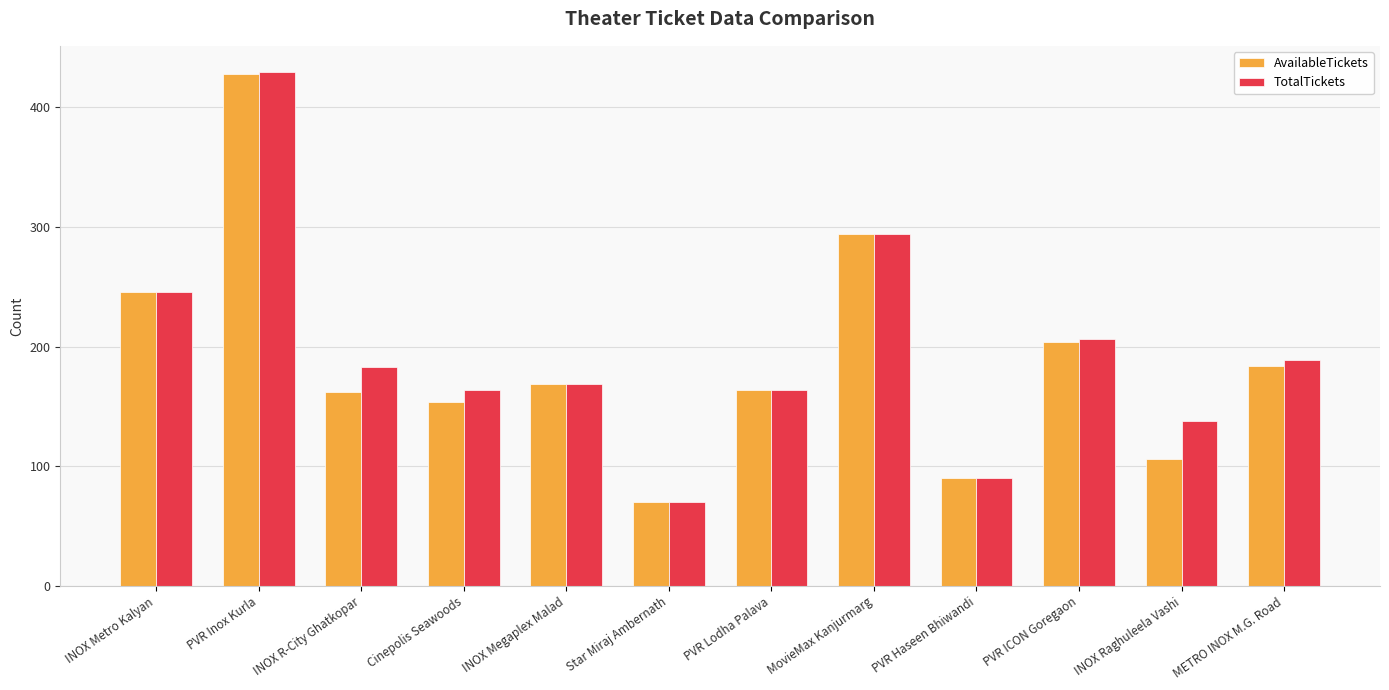

Reading right to left, what are all the values shown in this chart?

AvailableTickets: 184	106	204	90	294	164	70	169	154	162	428	246
TotalTickets: 189	138	206	90	294	164	70	169	164	183	430	246